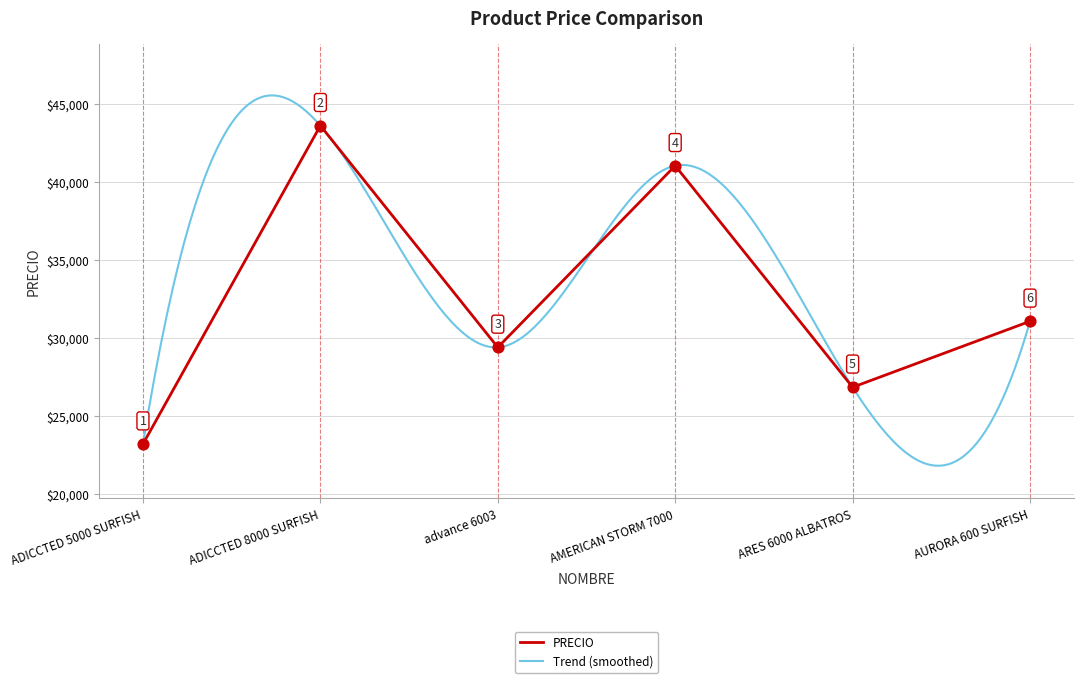

Between ADICCTED 5000 SURFISH and advance 6003, which is larger?

advance 6003